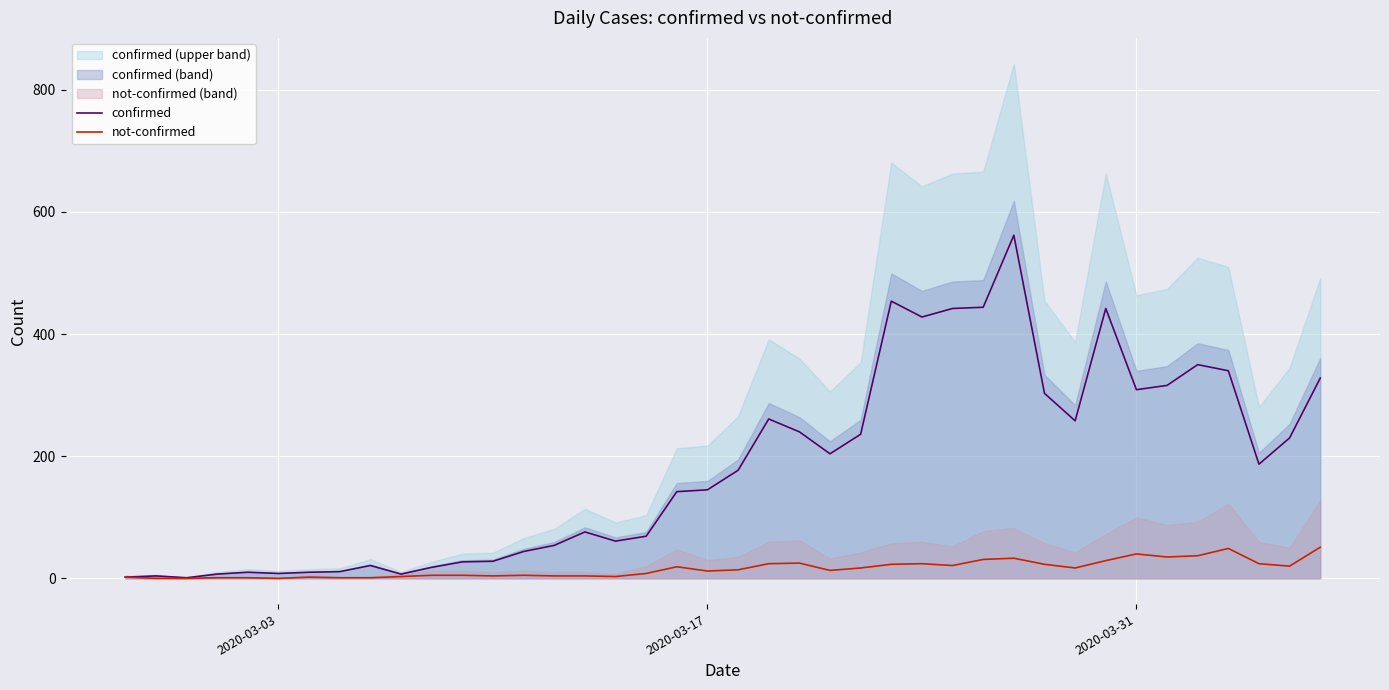

How many categories are shown in the chart?

40